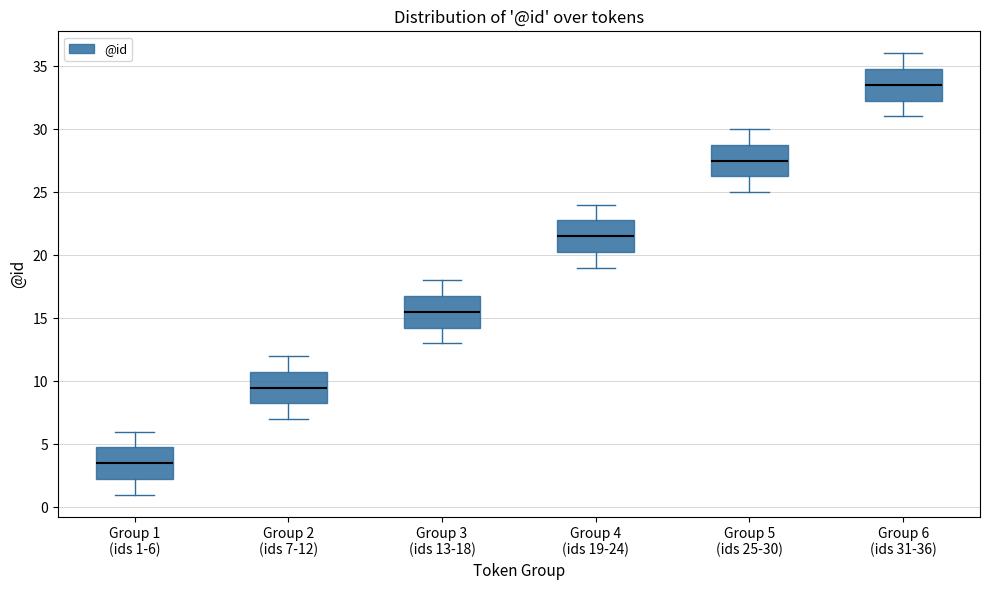

Reading left to right, transcribe this box plot: for each box, give where its median line is, the range the box spans, and where its two whiskers end, as read against the y-axis. The values are not printed on the chart, so give them approximately, as read against the axis.

Group 1 (ids 1-6): median 3.5, box 2.5 to 5.0, whiskers 1.0 to 6.0
Group 2 (ids 7-12): median 9.5, box 8.5 to 11.0, whiskers 7.0 to 12.0
Group 3 (ids 13-18): median 15.5, box 14.5 to 17.0, whiskers 13.0 to 18.0
Group 4 (ids 19-24): median 21.5, box 20.5 to 23.0, whiskers 19.0 to 24.0
Group 5 (ids 25-30): median 27.5, box 26.5 to 29.0, whiskers 25.0 to 30.0
Group 6 (ids 31-36): median 33.5, box 32.5 to 35.0, whiskers 31.0 to 36.0